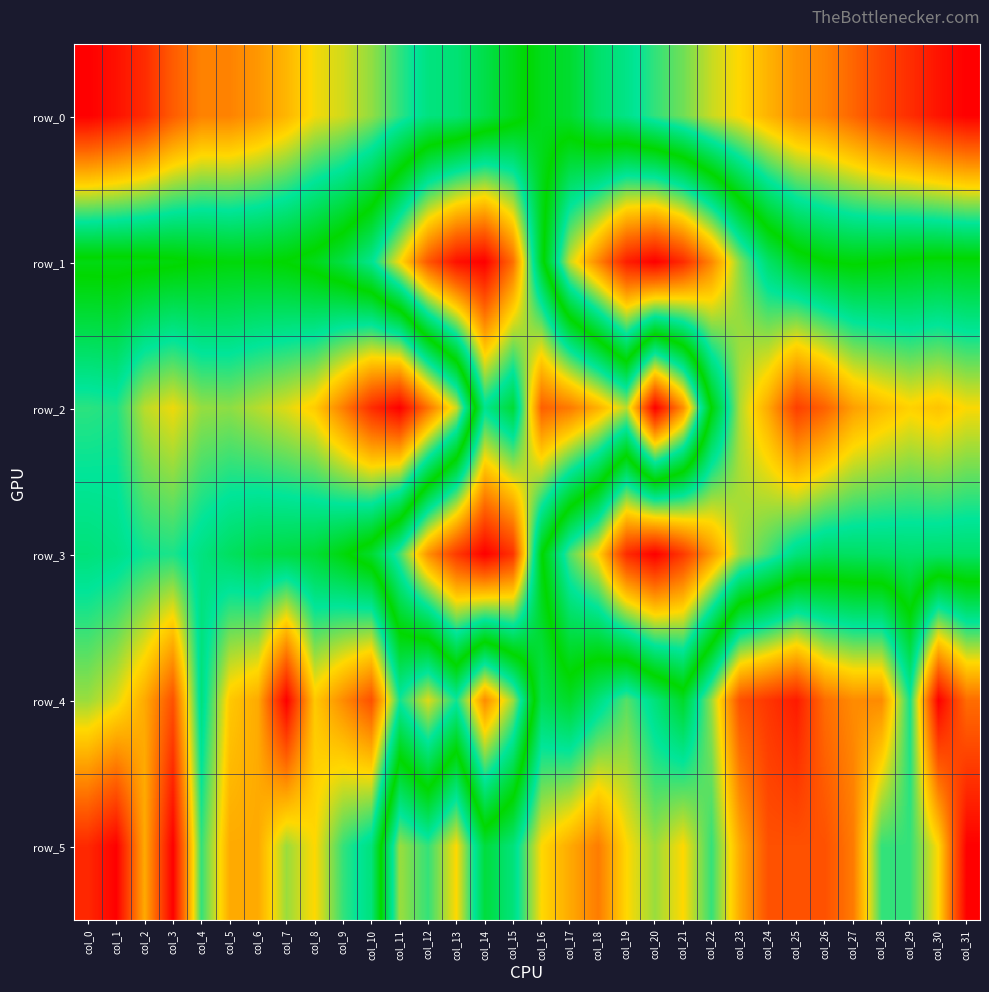

What is the difference between the row_2 values at col_30 and col_11?

0.2